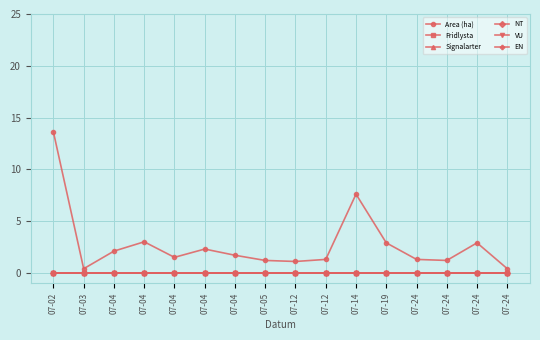

What is the difference between the second highest and second lowest values in the Area (ha) series?

7.2